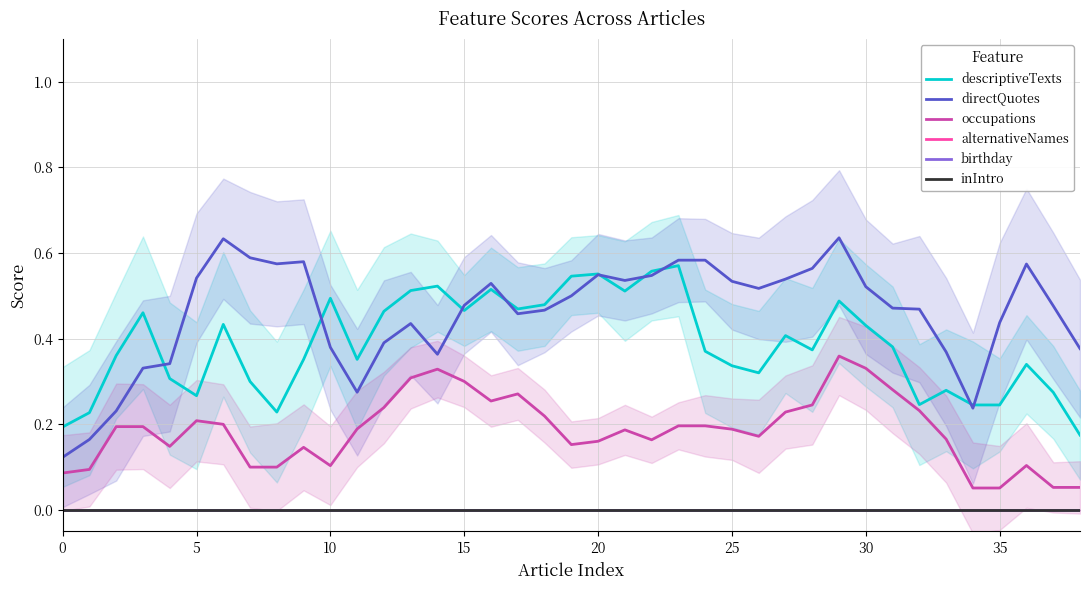

Does the chart display data point markers on the line(s)?

No